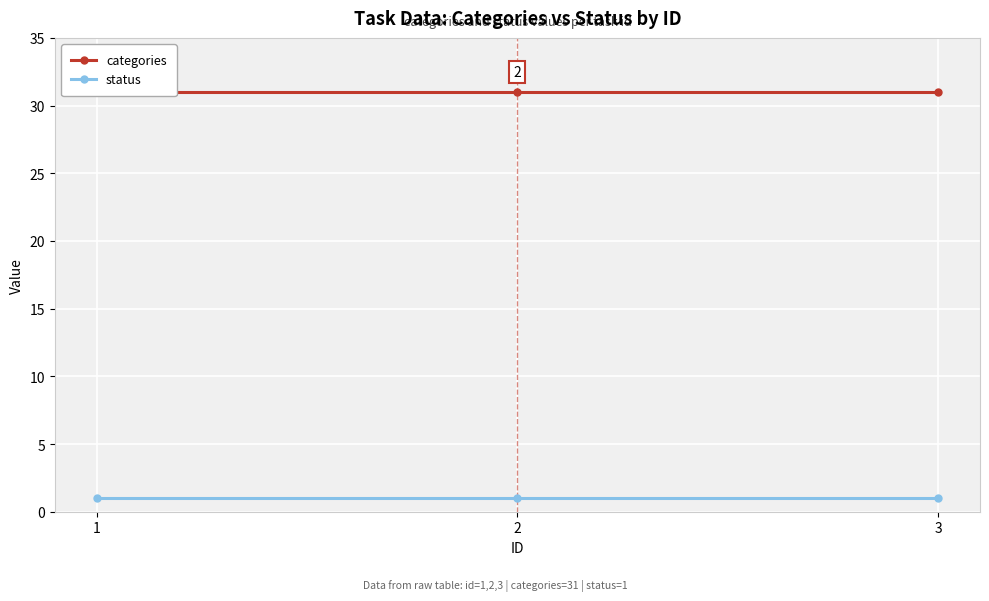

How many lines are shown in the chart?

2